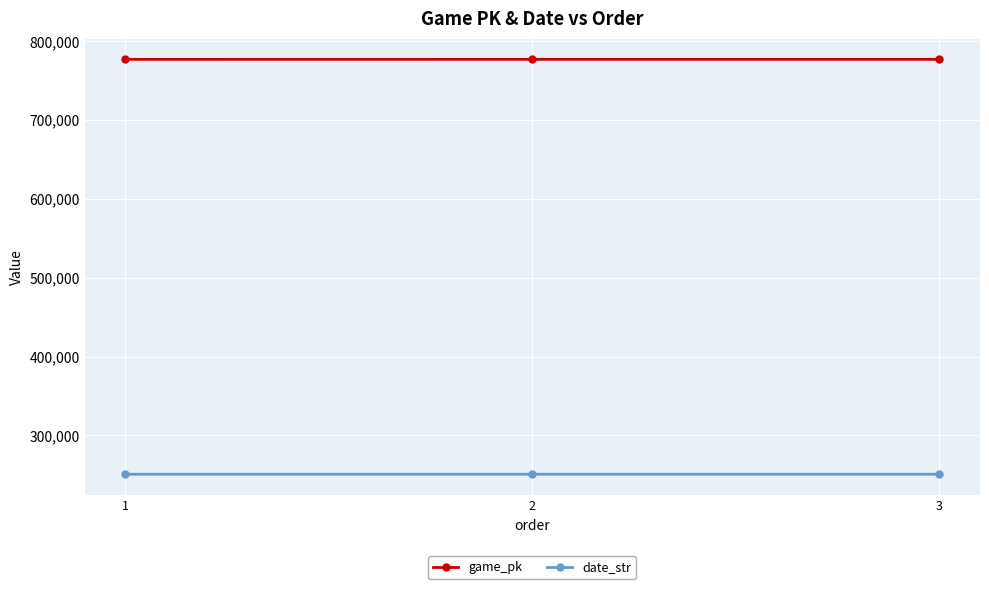

The game_pk series shows 776851 at 1. True or false?

True